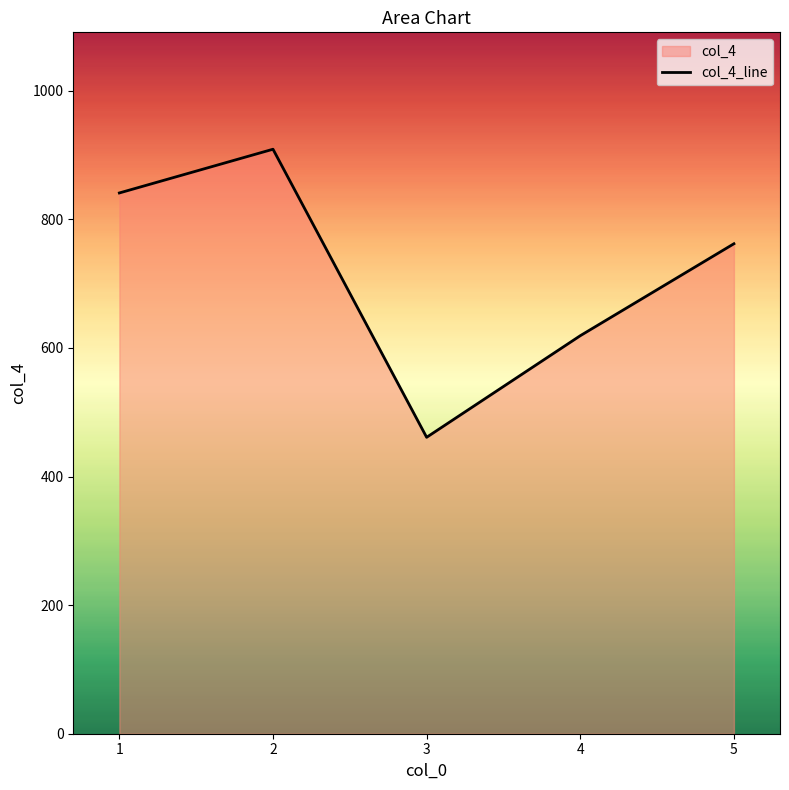

True or false: the data has more than 0 interior local peaks.

True